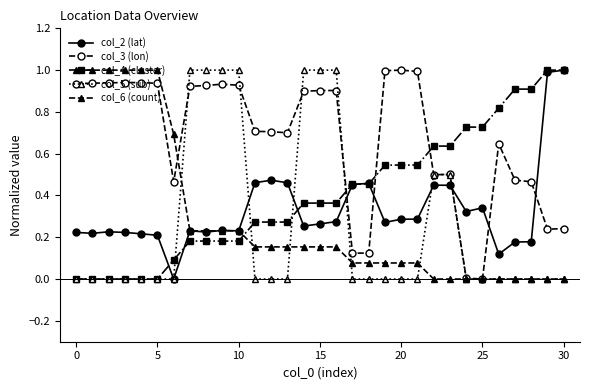

What is the difference between the second highest and minimum values in the col_3 (lon) series?

1.0